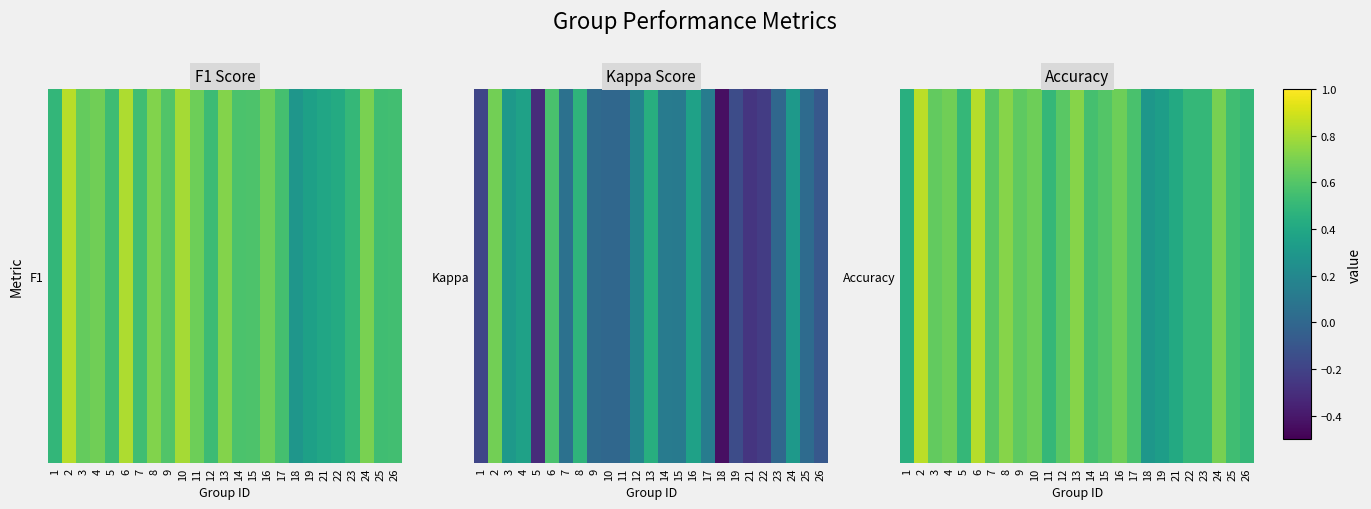

What is the minimum value shown in the chart?

0.3